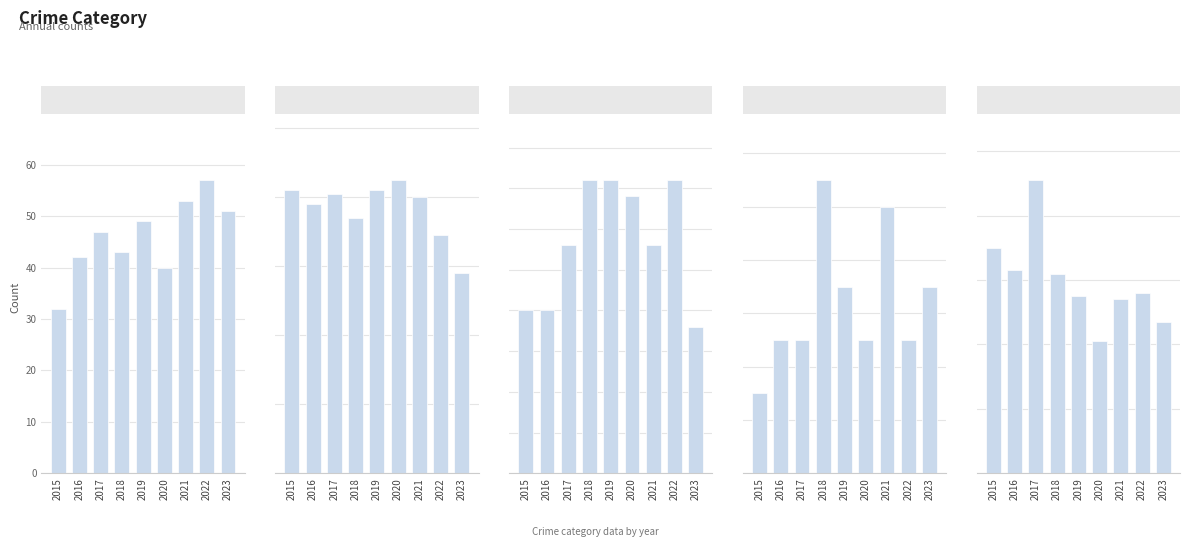

How many bars are there in total?

45